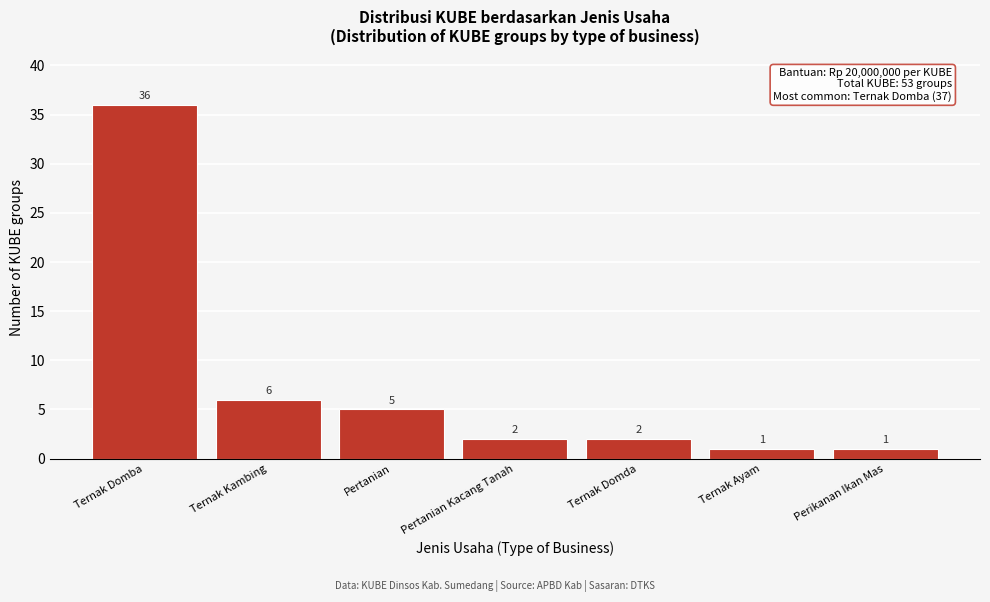

Reading left to right, what are all the values shown in this chart?

Ternak Domba=36	Ternak Kambing=6	Pertanian=5	Pertanian Kacang Tanah=2	Ternak Domda=2	Ternak Ayam=1	Perikanan Ikan Mas=1